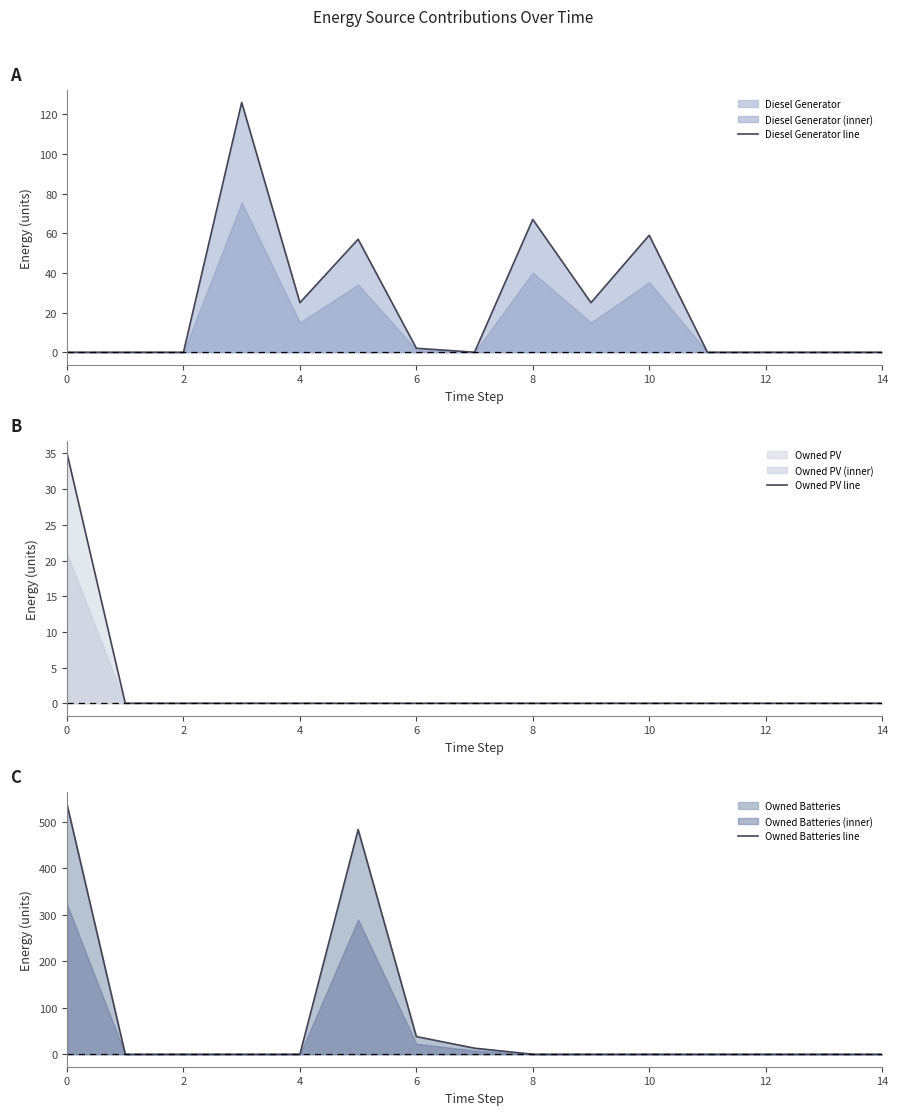

The value of Owned Batteries line at 0 is 537. True or false?

True